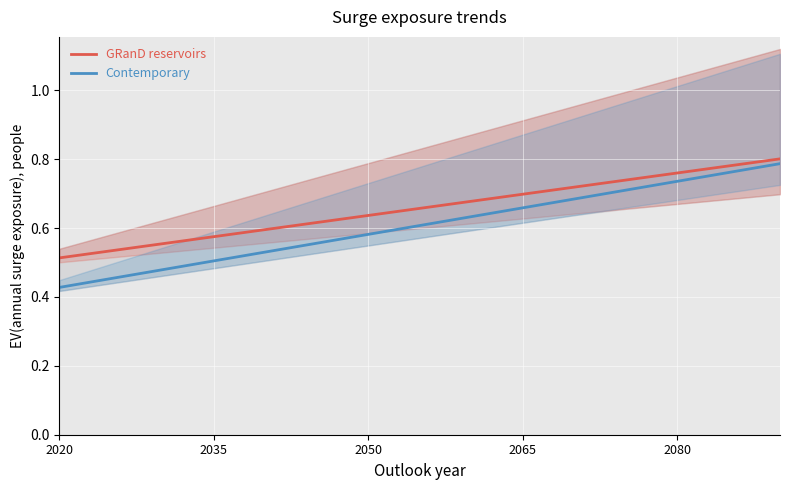

Is it true that Contemporary equals 0.2 at 2065?

False